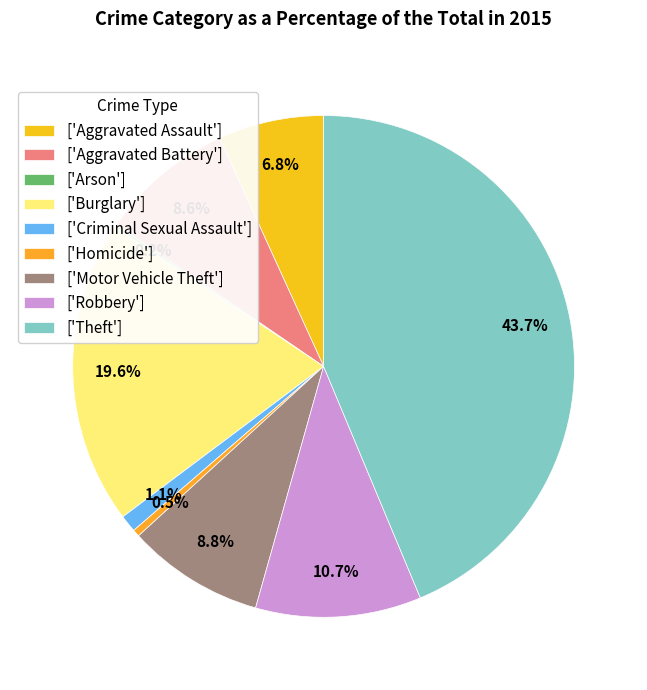

Is there any slice that represents more than half of the pie?

No